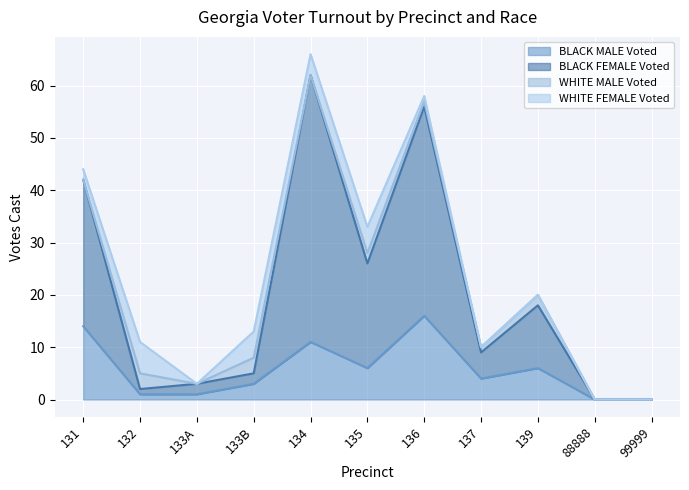

Which series changed the most between 135 and 88888?

BLACK FEMALE Voted